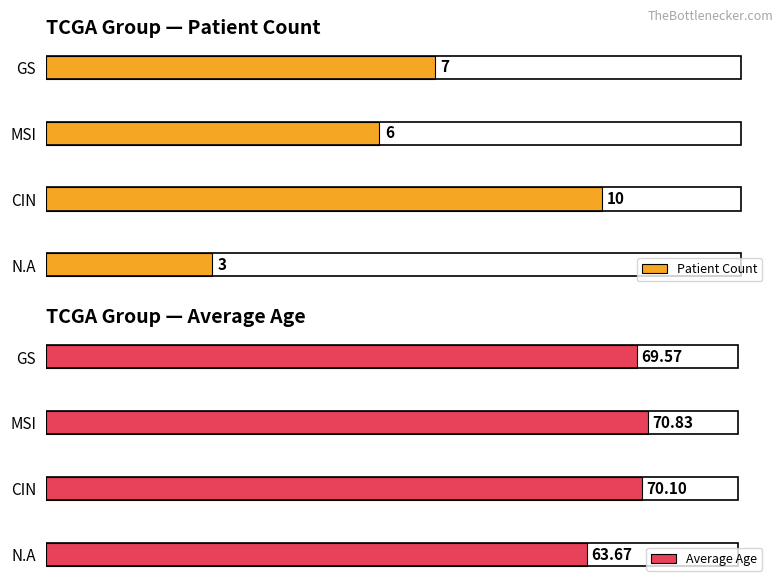

Where is Patient Count nearest to the value 6?

MSI